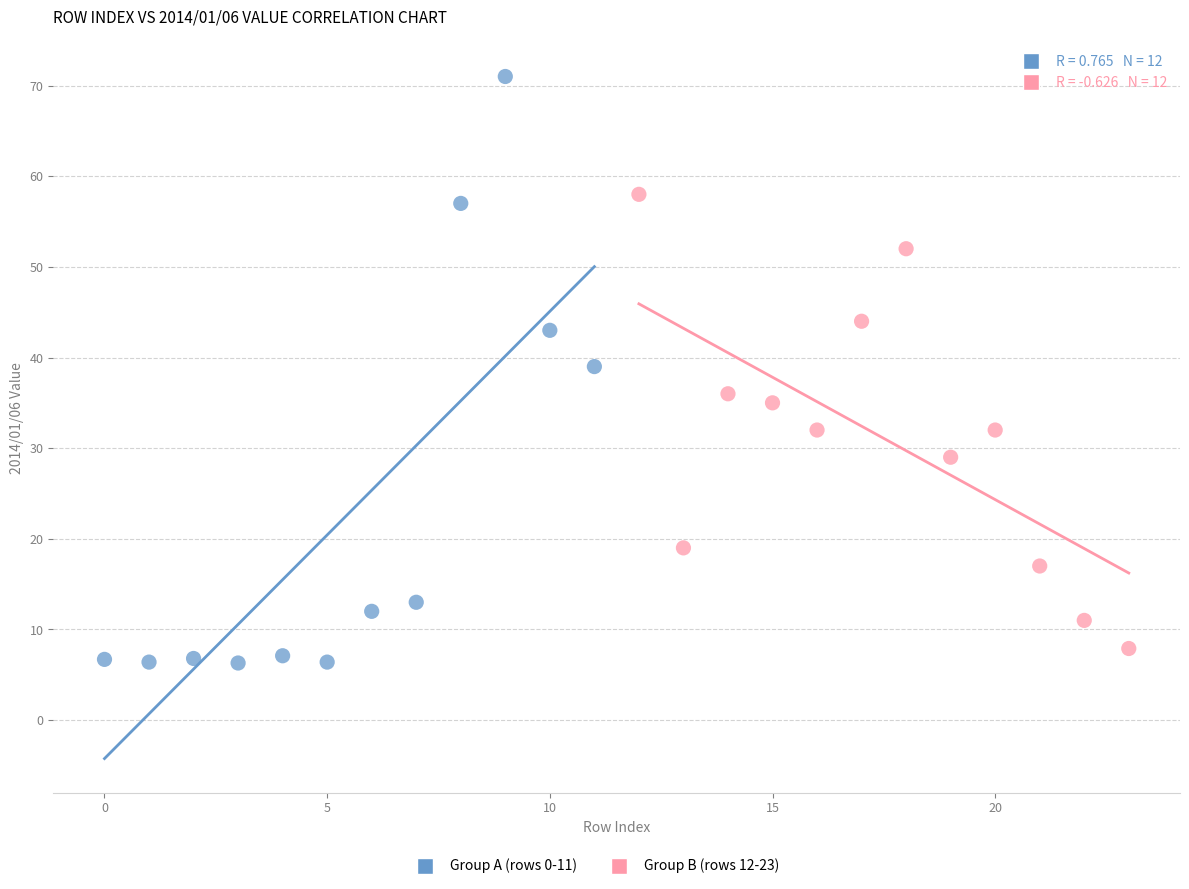

Which series has the widest spread of Y values?

Group A (rows 0-11)